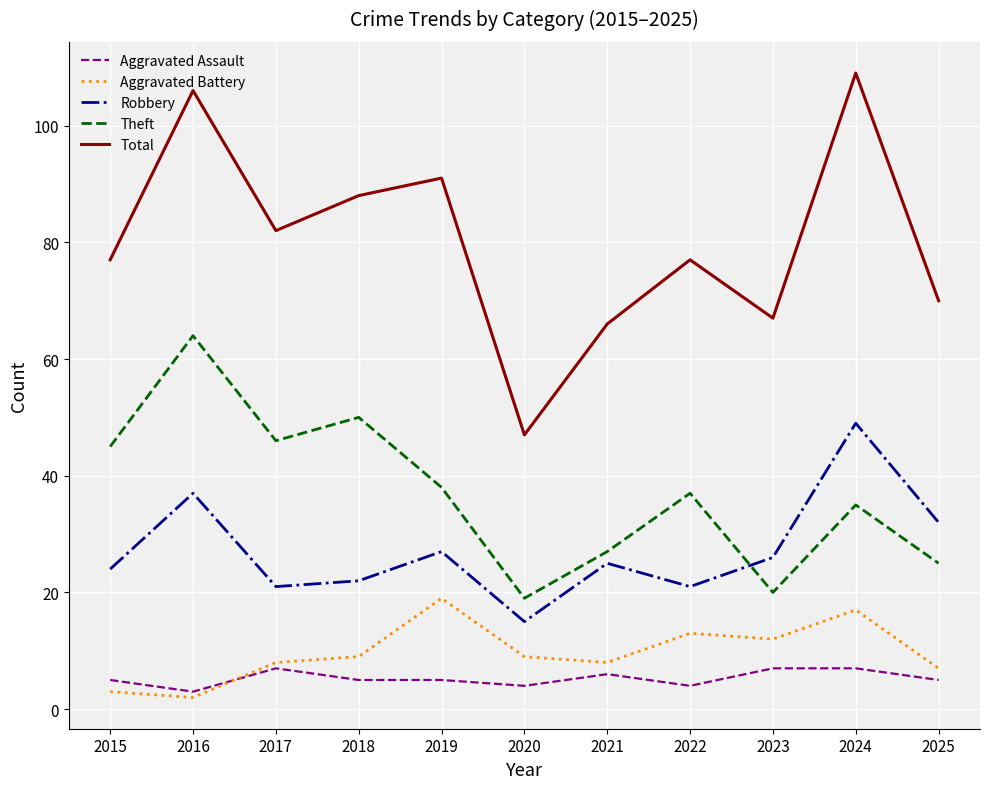

What is the difference between the second highest and minimum values in the Robbery series?

22